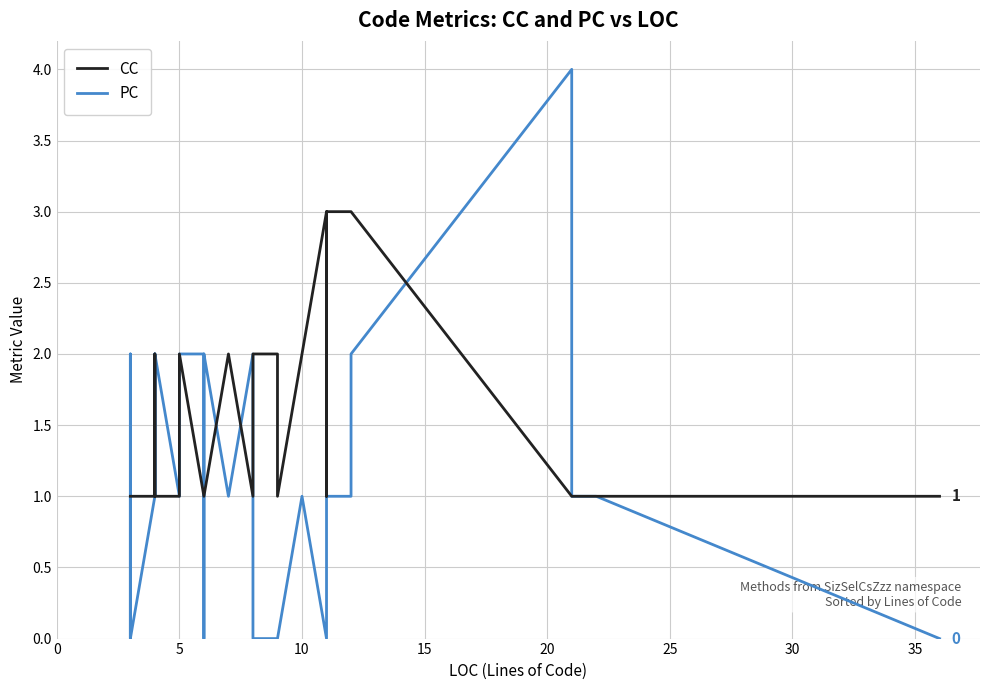

After their last crossing, which series has the higher values: PC or CC?

PC